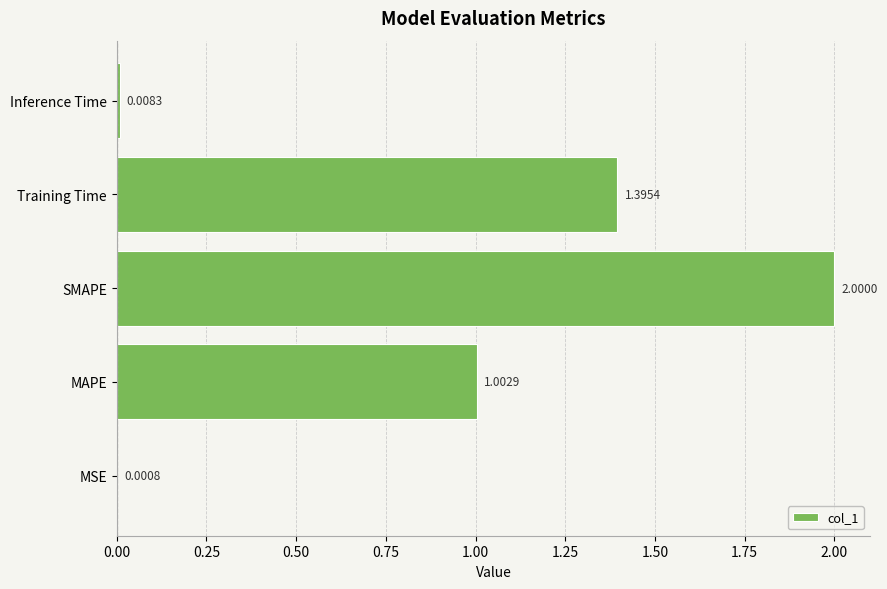

Where is the data nearest to the value 1?

MAPE